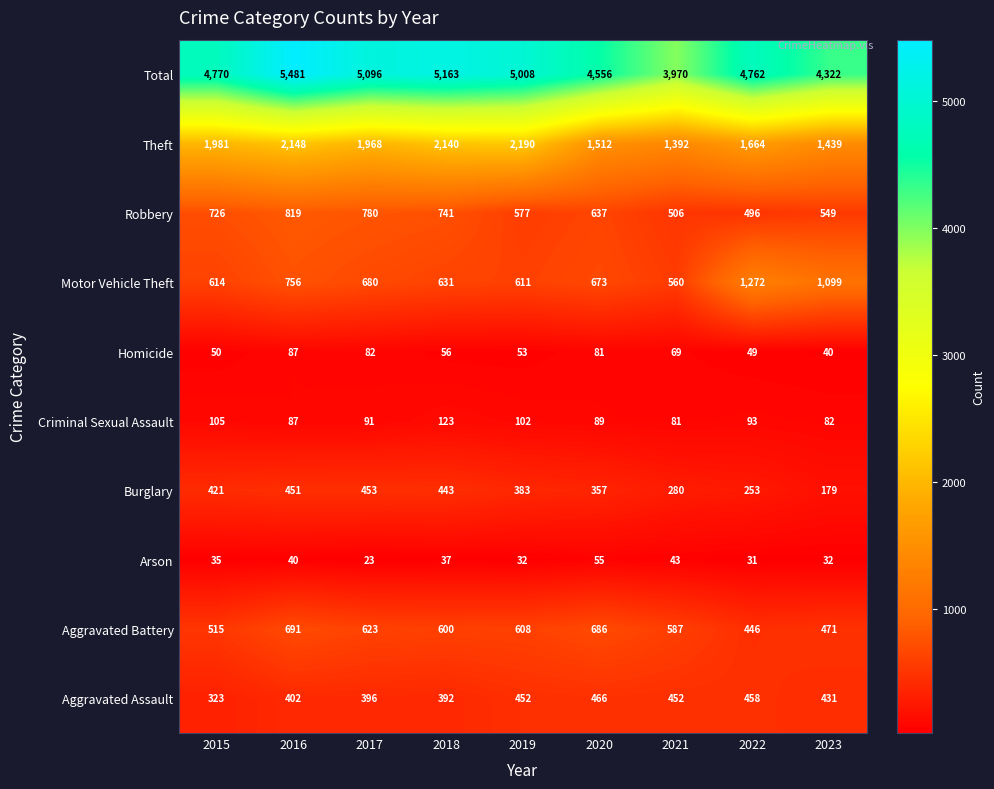

What is the lowest value of the Motor Vehicle Theft series?

560